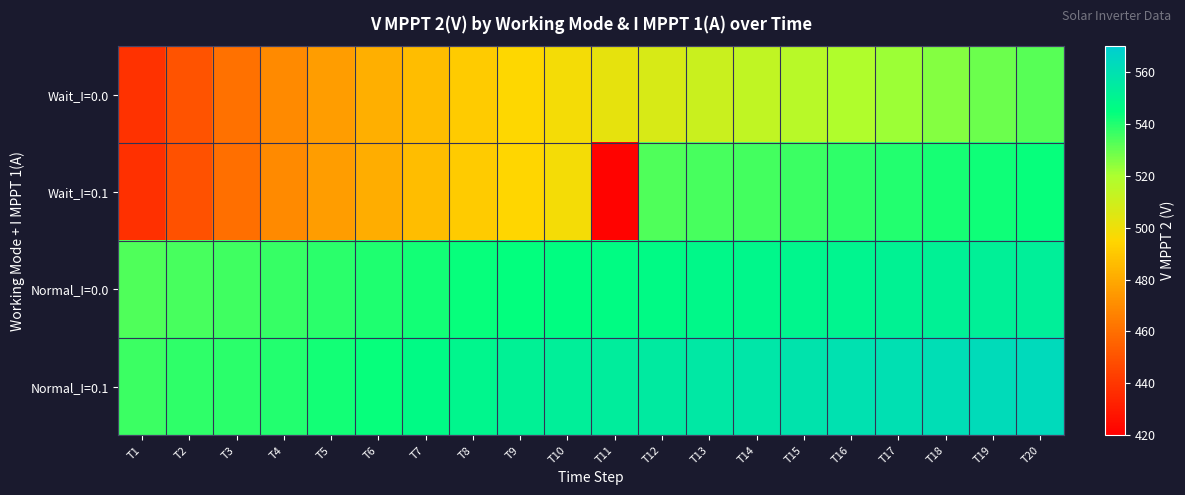

What is the greatest value displayed?

563.0